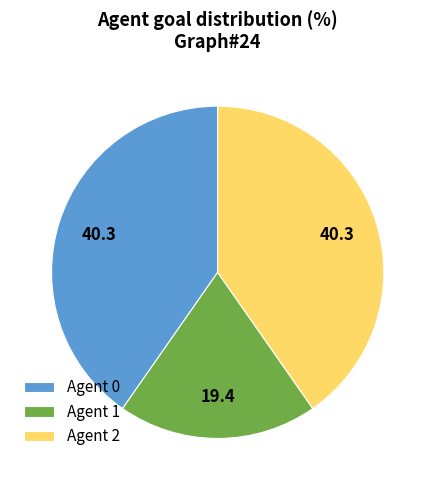

Count the number of slices in the pie.

3